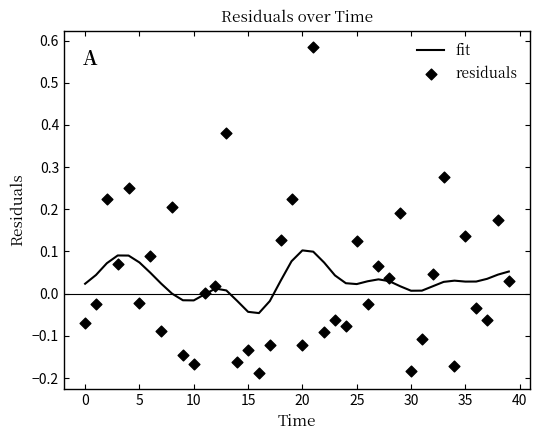

Which series reaches the minimum Y coordinate?

residuals